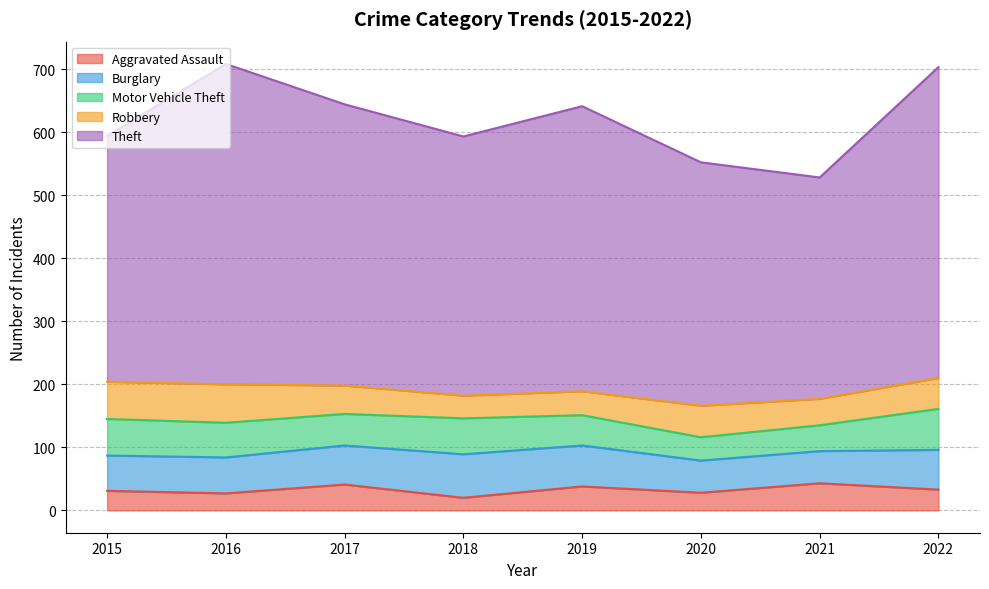

The Burglary series shows 62 at 2017. True or false?

True